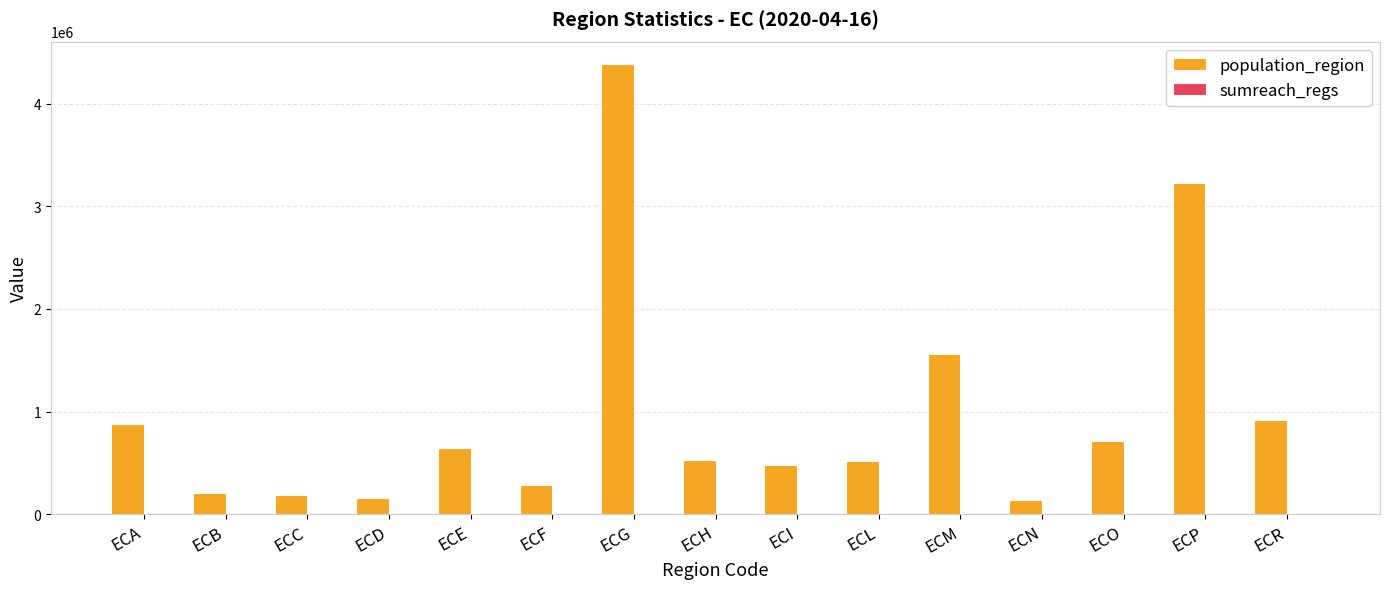

What is the spread (max minus min) of values at ECH?

523961